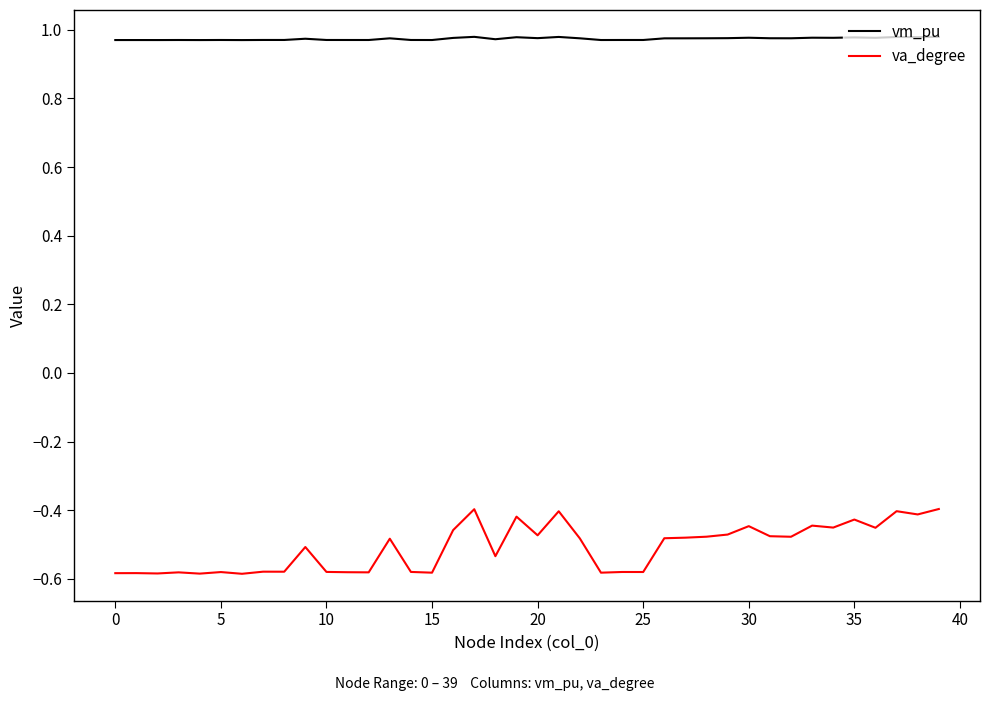

True or false: va_degree and vm_pu intersect in this chart.

False